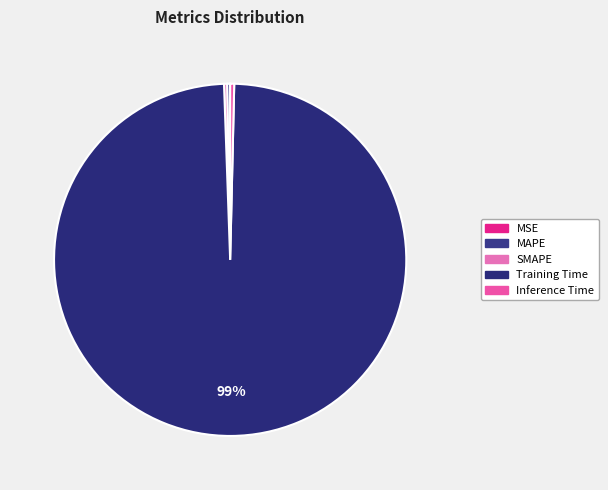

Which slice is the smallest?

MSE